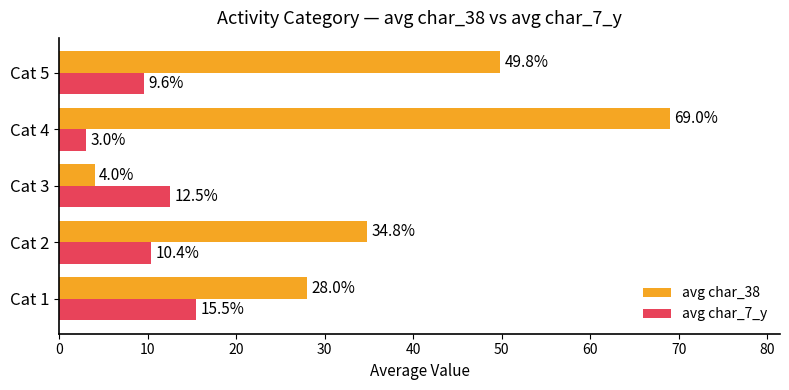

Which series has the largest range (max minus min)?

avg char_38